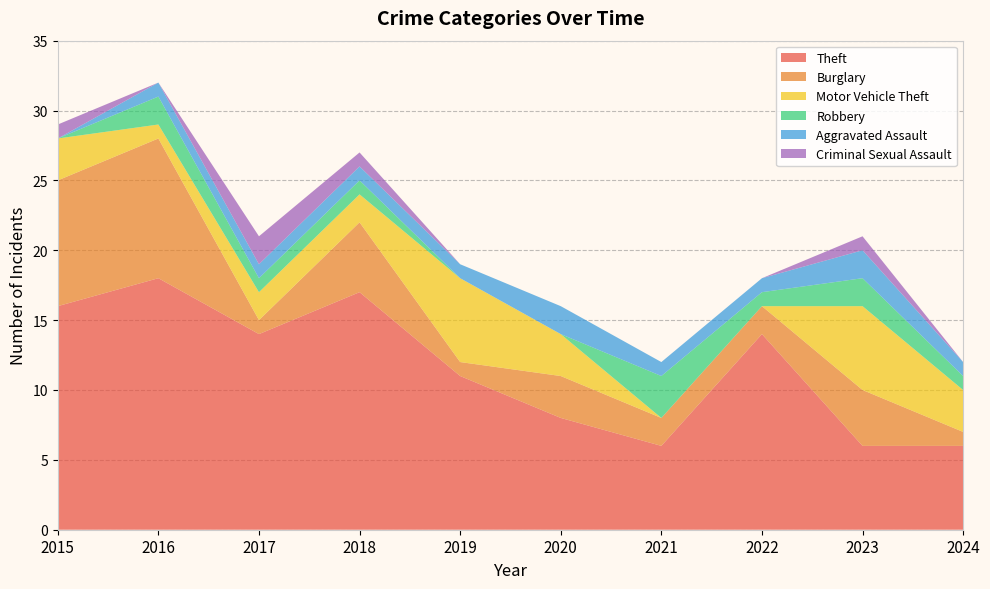

Reading left to right, what are all the values shown in this chart?

Theft: 16	18	14	17	11	8	6	14	6	6
Burglary: 9	10	1	5	1	3	2	2	4	1
Motor Vehicle Theft: 3	1	2	2	6	3	0	0	6	3
Robbery: 0	2	1	1	0	0	3	1	2	1
Aggravated Assault: 0	1	1	1	1	2	1	1	2	1
Criminal Sexual Assault: 1	0	2	1	0	0	0	0	1	0